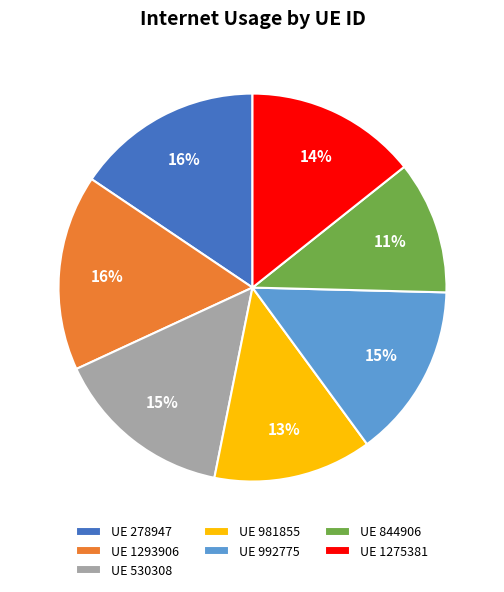

True or false: UE 530308 accounts for 15% of the total.

True